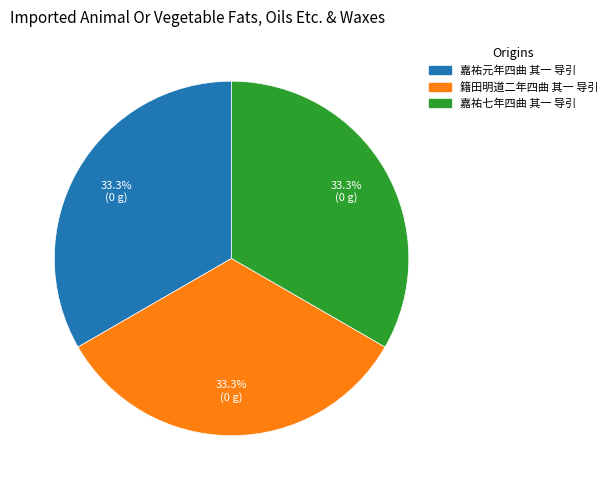

To the nearest percent, what percentage of the pie is 籍田明道二年四曲 其一 导引?

33%